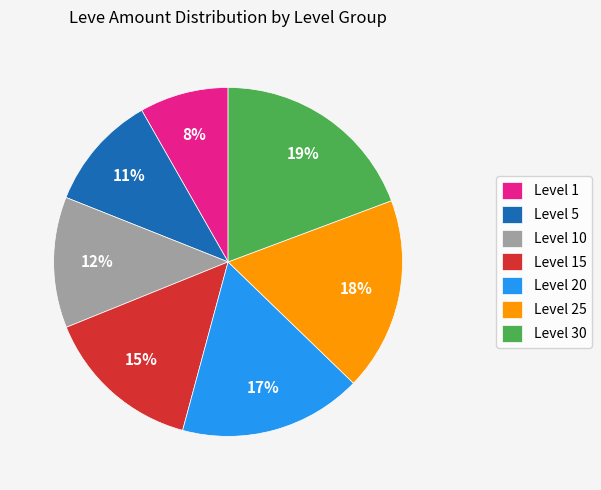

Is there any slice that represents more than half of the pie?

No